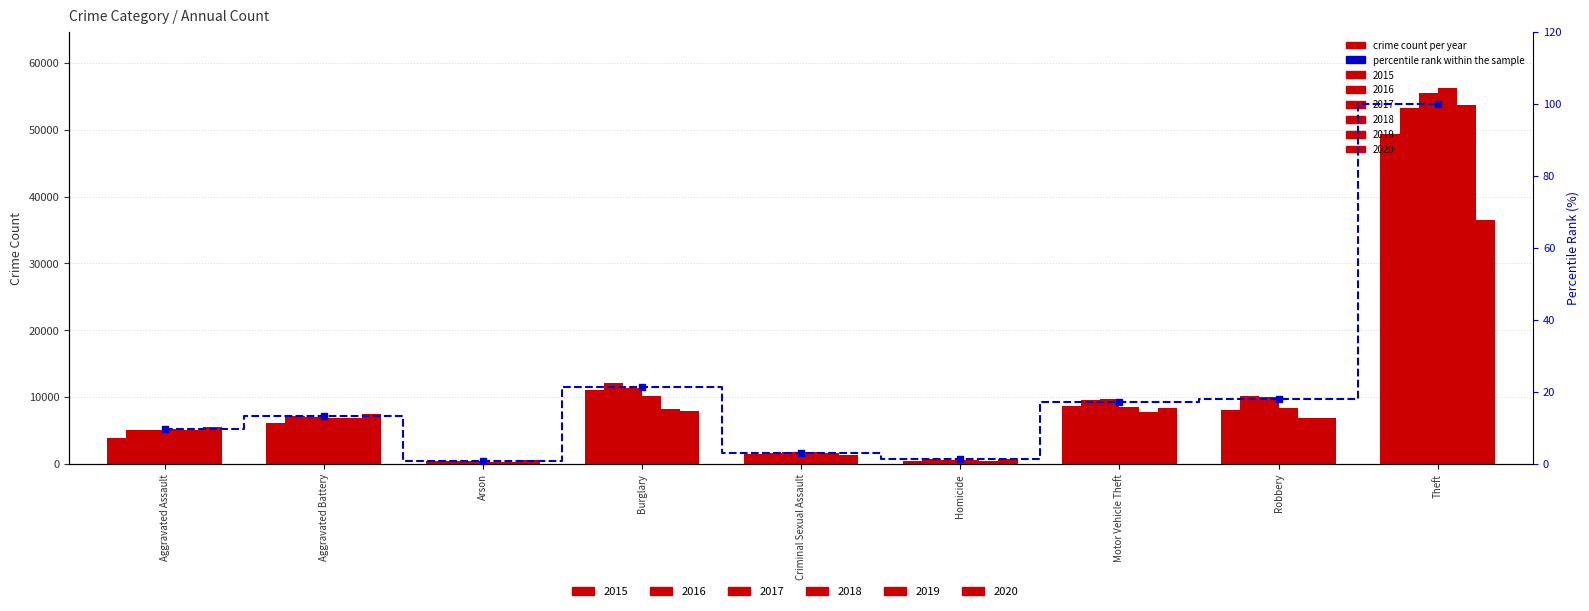

What is the change in value from Robbery to Theft?

+82.0